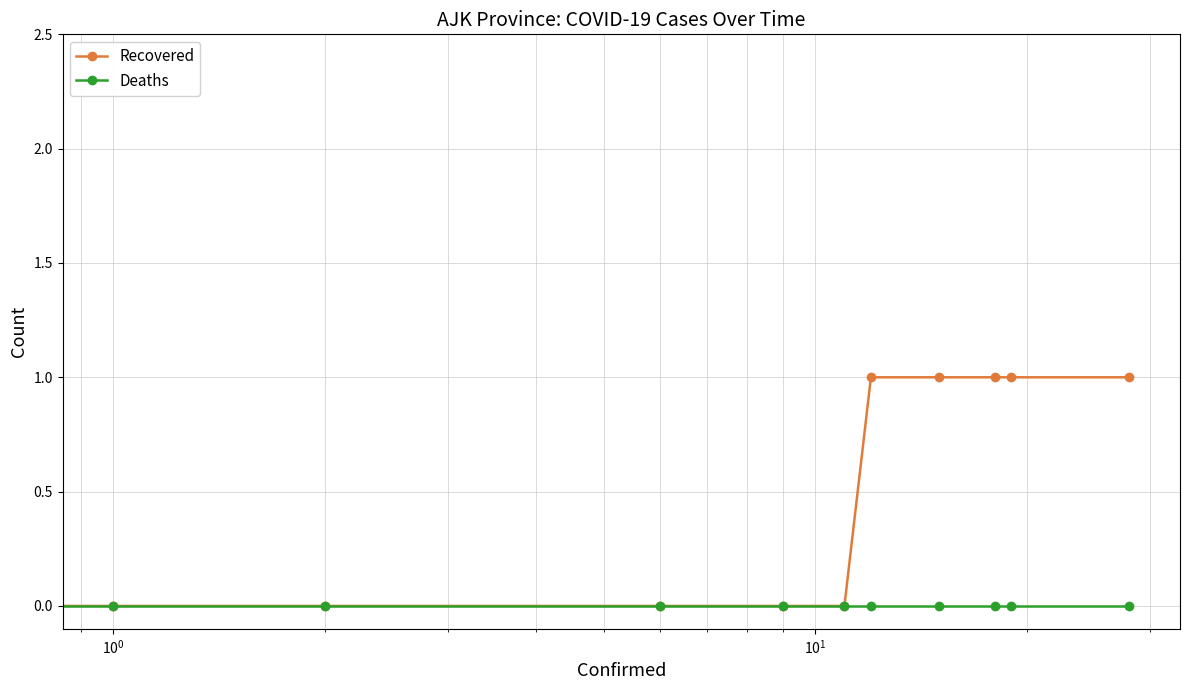

Reading left to right, what are all the values shown in this chart?

Recovered: 0	0	0	0	0	0	1	1	1	1	1
Deaths: 0	0	0	0	0	0	0	0	0	0	0